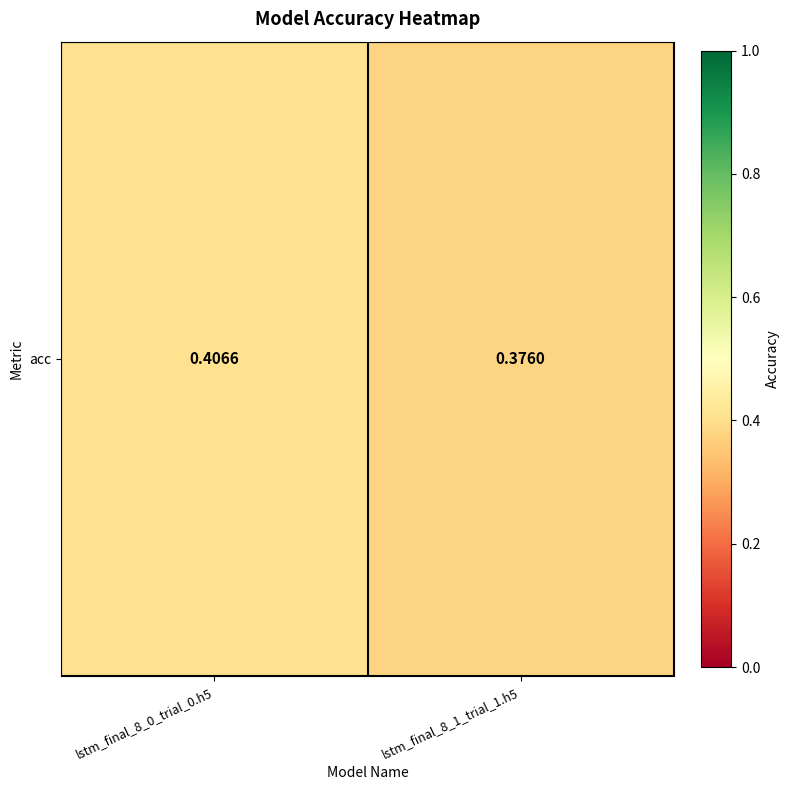

The value at lstm_final_8_1_trial_1.h5 is 0.2. True or false?

False